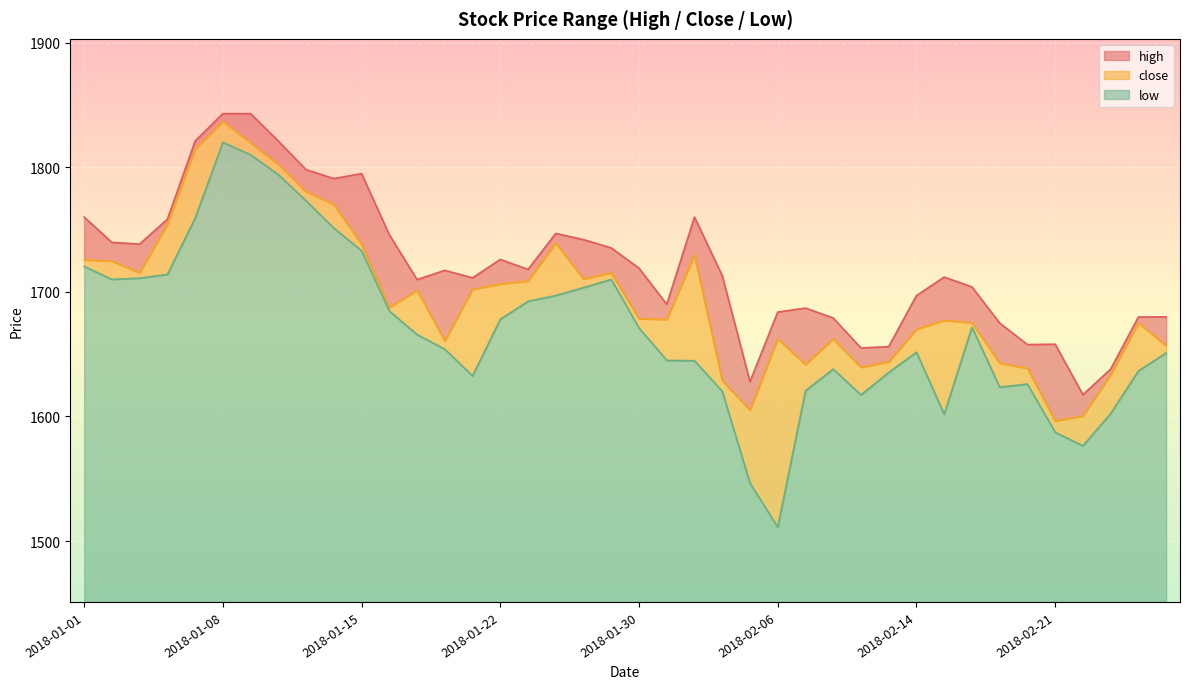

At 2018-02-16, list the series in order from smallest to largest.

low, close, high